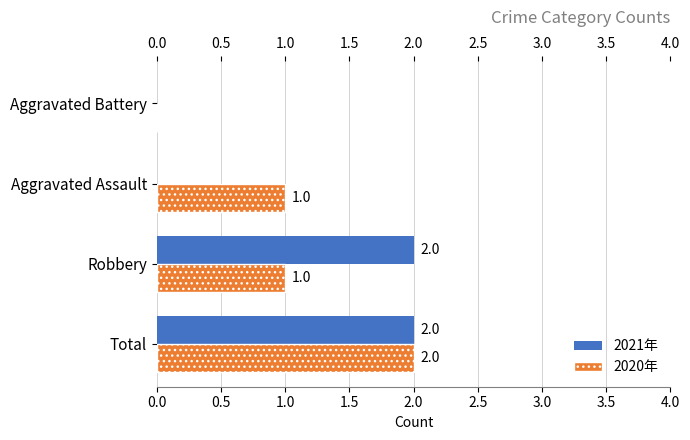

At which category is the sum across all series the highest?

Total